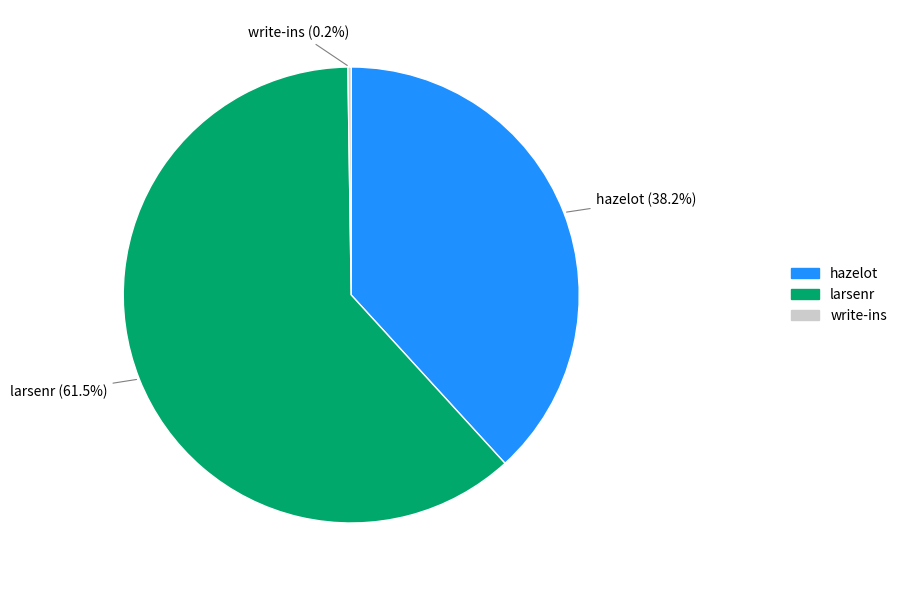

What percentage is the hazelot slice, to the nearest percent?

38%